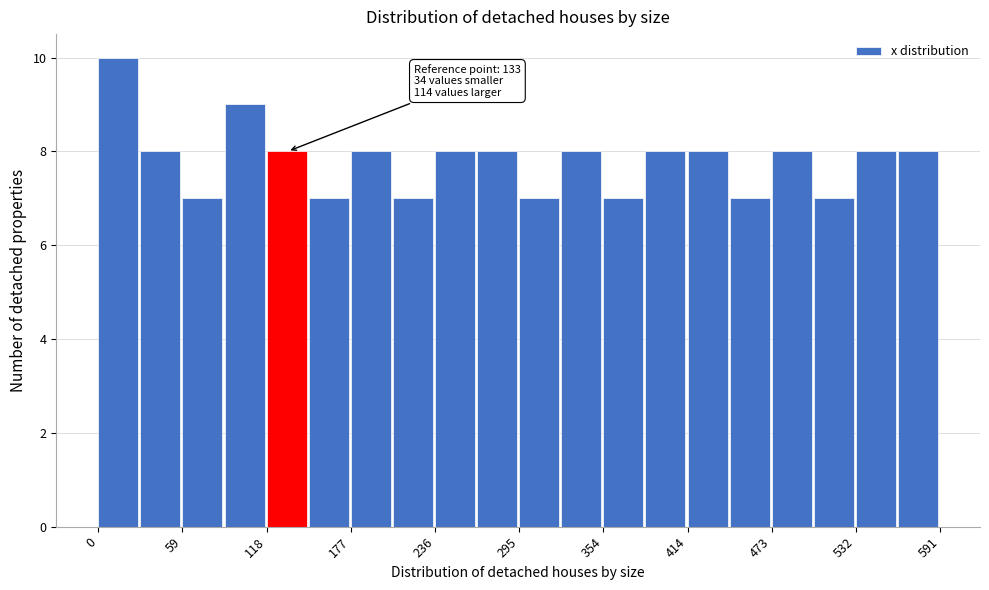

Read against the x-axis, roughly where is the centre of the tallest bar?

10